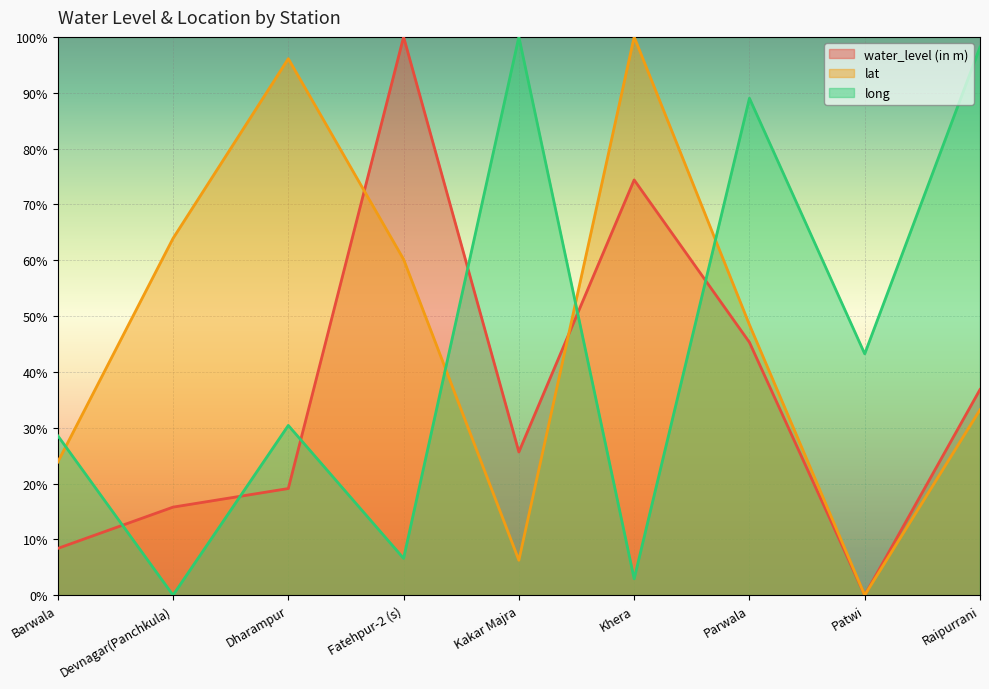

True or false: long has a value of 98.2 at Raipurrani.

True